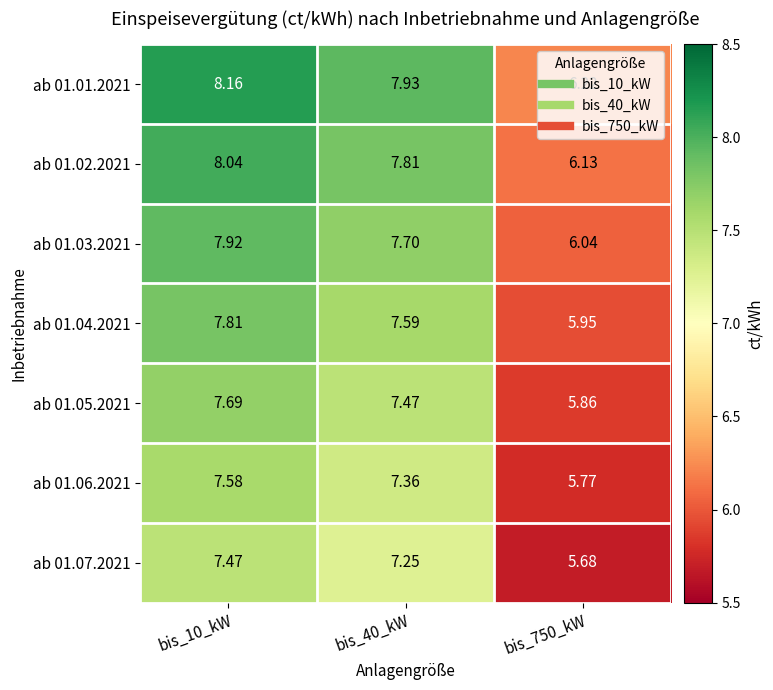

Is the value of ab 01.03.2021 at bis_750_kW greater than the value of ab 01.05.2021 at bis_10_kW?

No